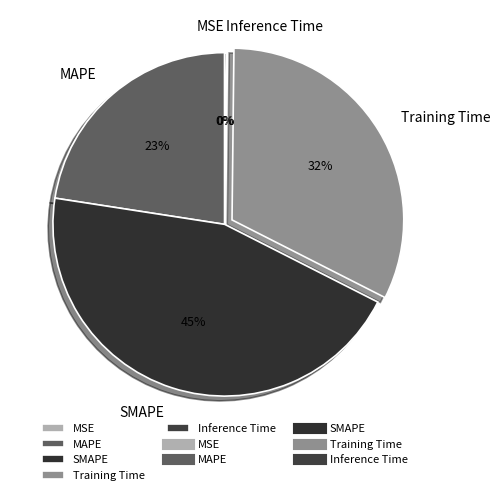

Is it true that SMAPE is 54% of the pie?

False